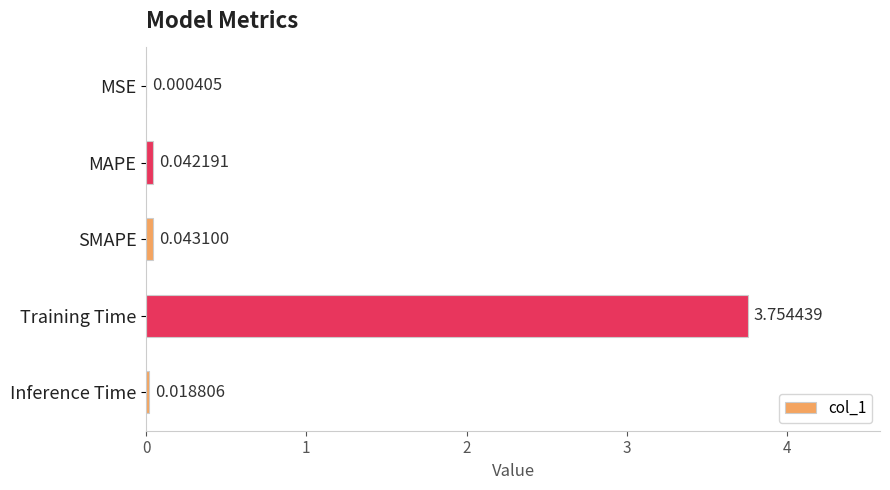

What is the sum of all values?

3.9